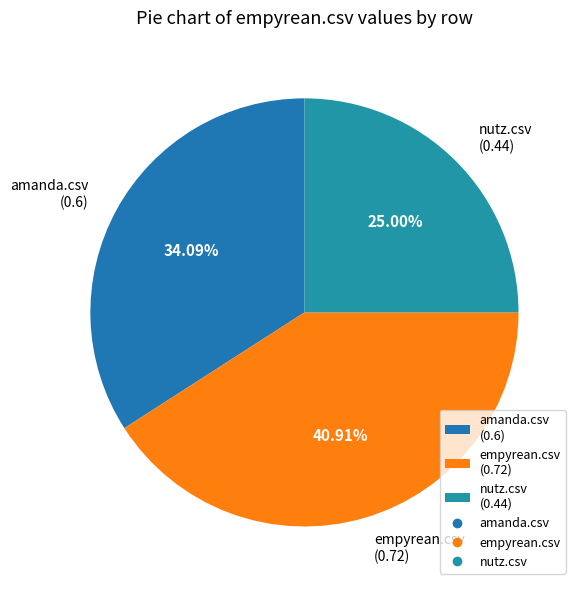

Rank the categories by value from highest to lowest.

empyrean.csv, amanda.csv, nutz.csv